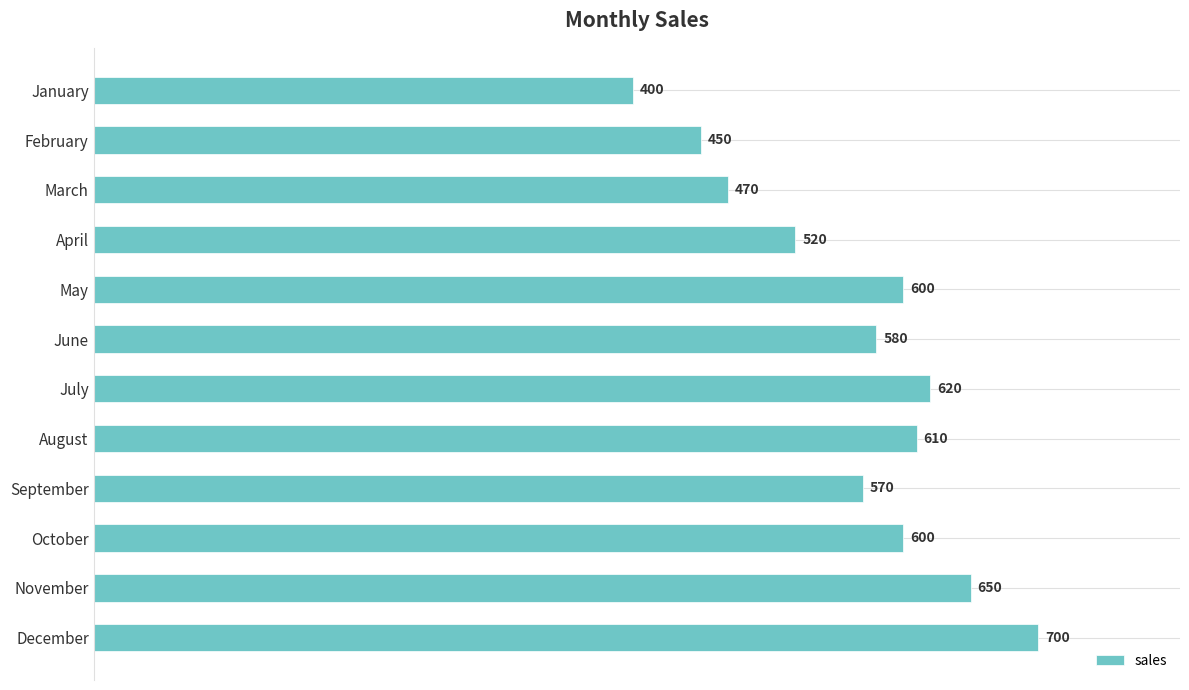

At which label is the value closest to 550?

September